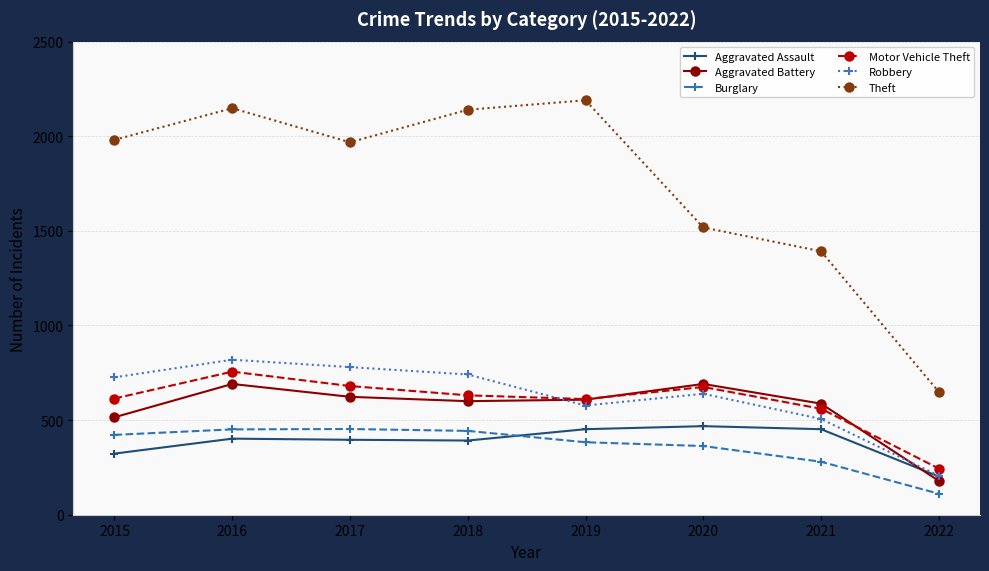

Which category has the lowest value in the Burglary series?

2022